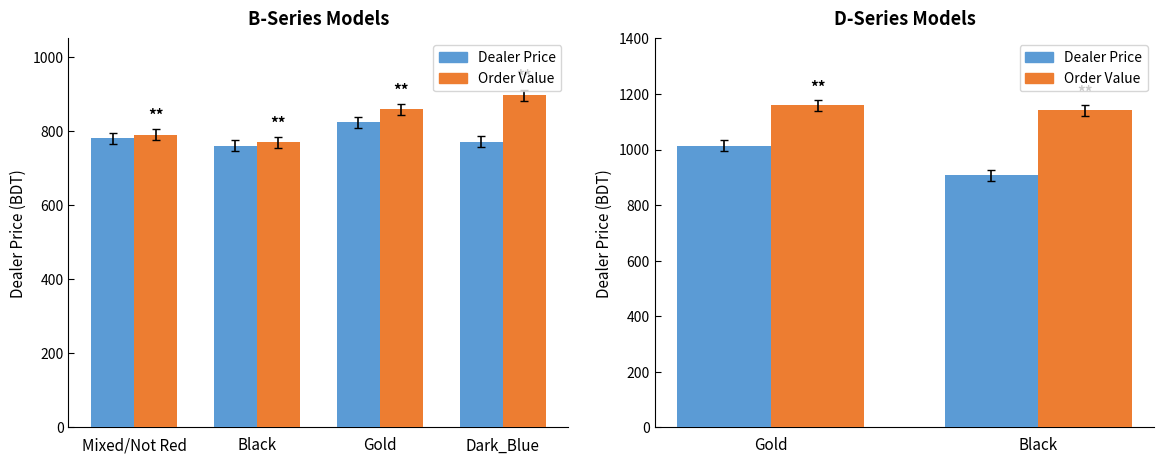

List the series in order of their overall mean, lowest first.

Dealer Price, Order Value